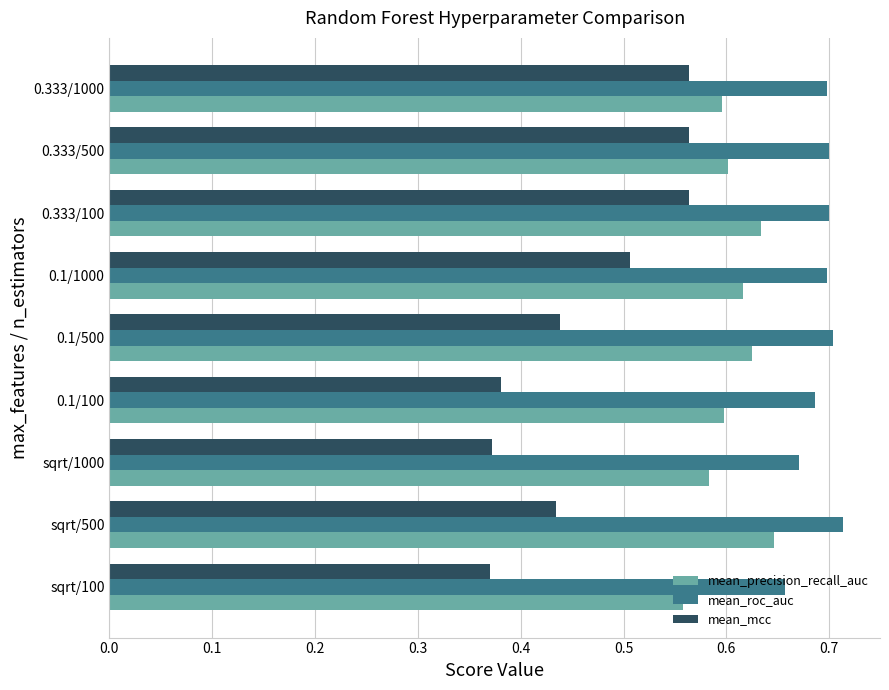

At which category is the sum across all series the highest?

0.333/100